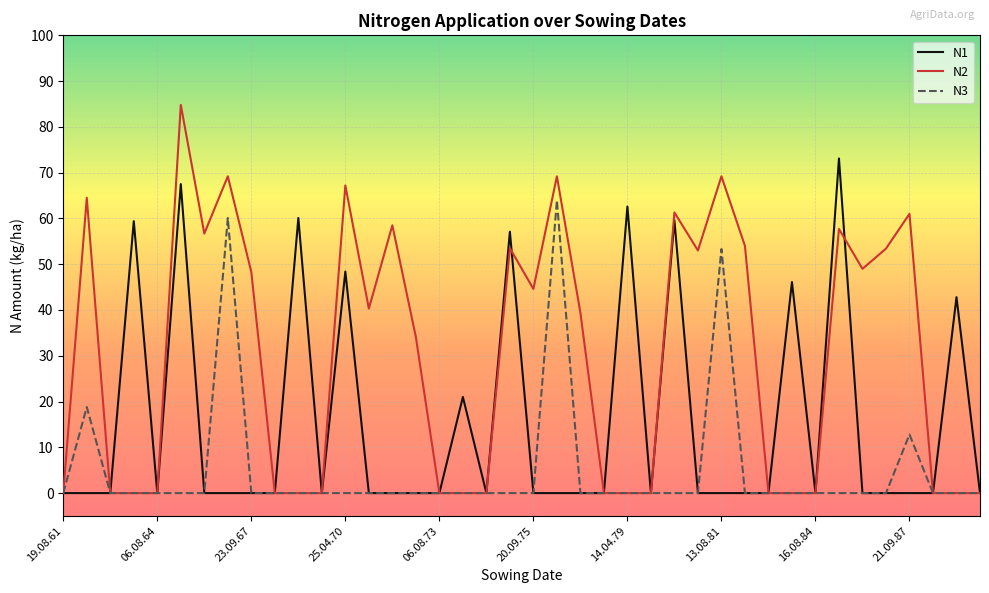

Rank the series by their maximum value, from highest to lowest.

N2, N1, N3